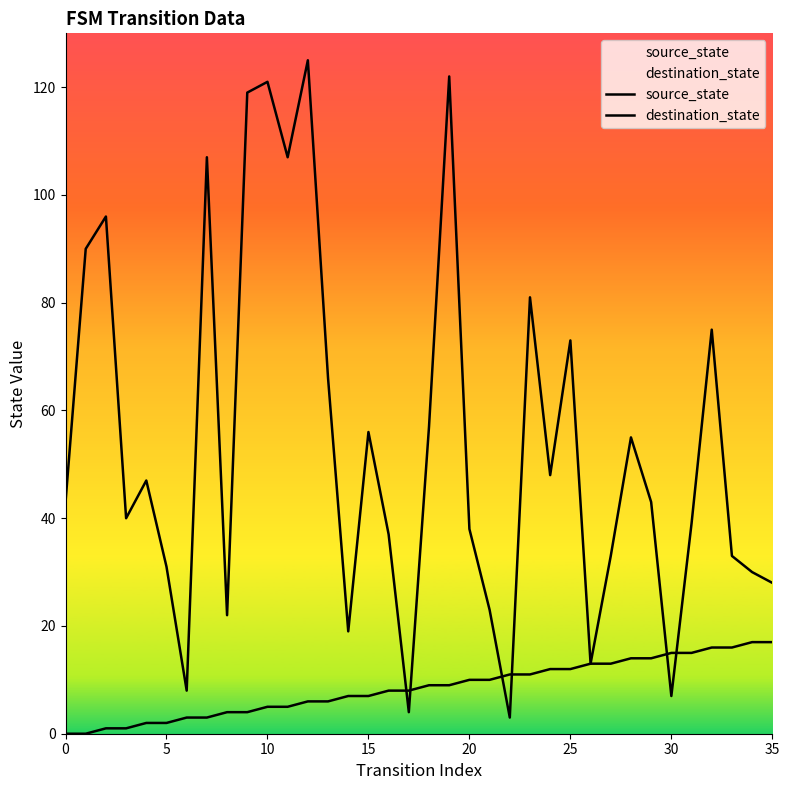

After their last crossing, which series has the higher values: destination_state or source_state?

destination_state